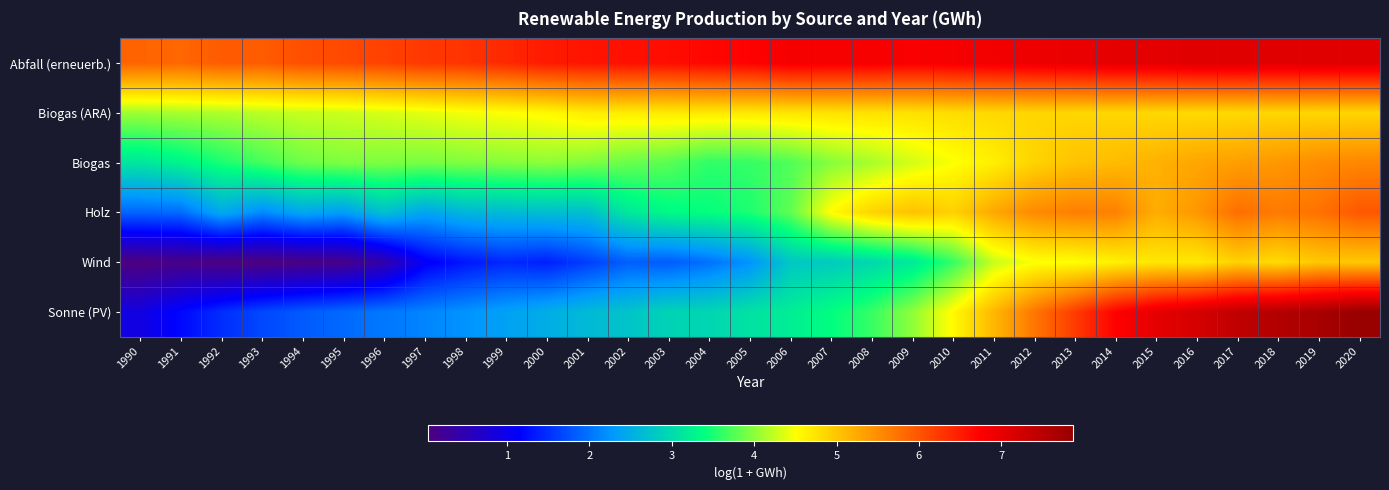

What is the spread (max minus min) of values at 1990?

5.8